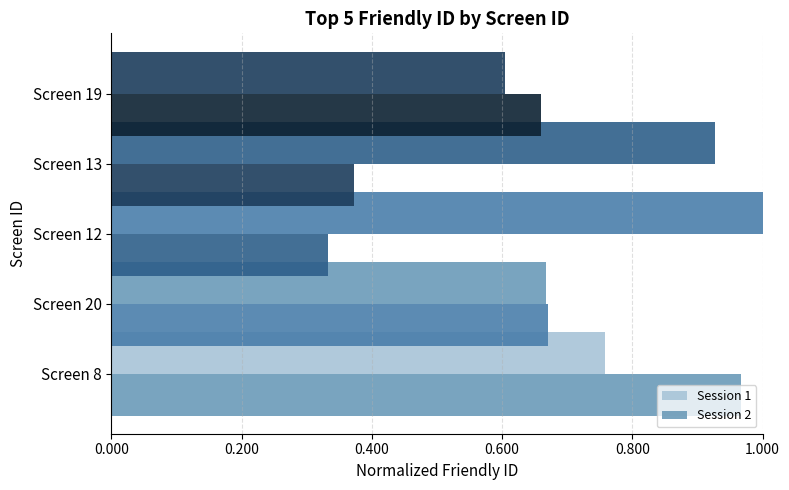

How many categories are shown in the chart?

5